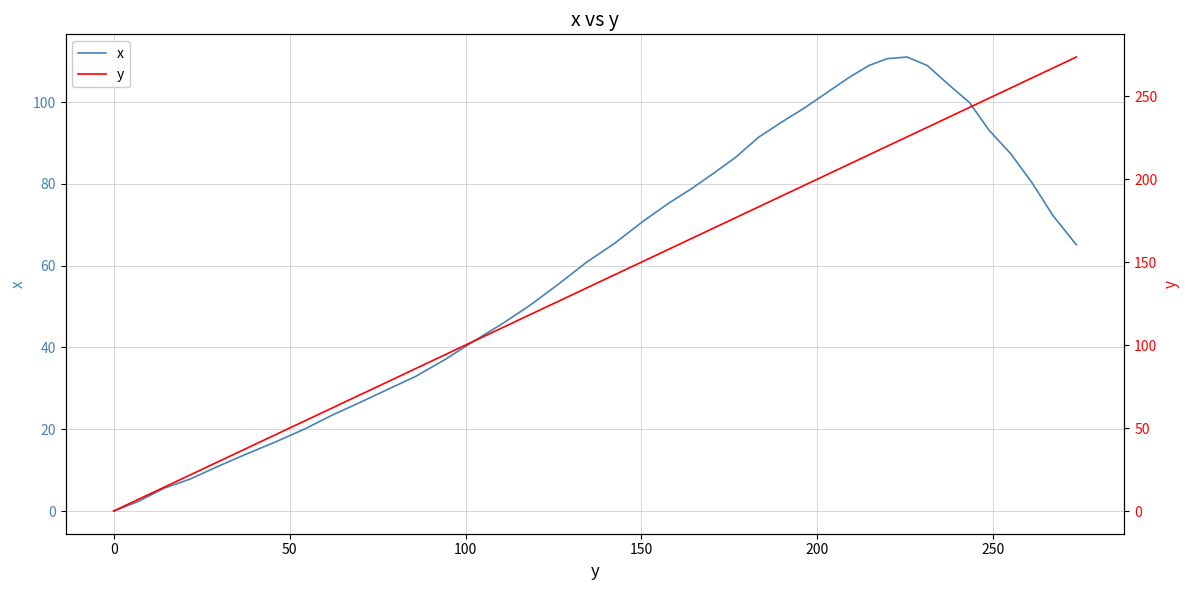

How many lines are shown in the chart?

2